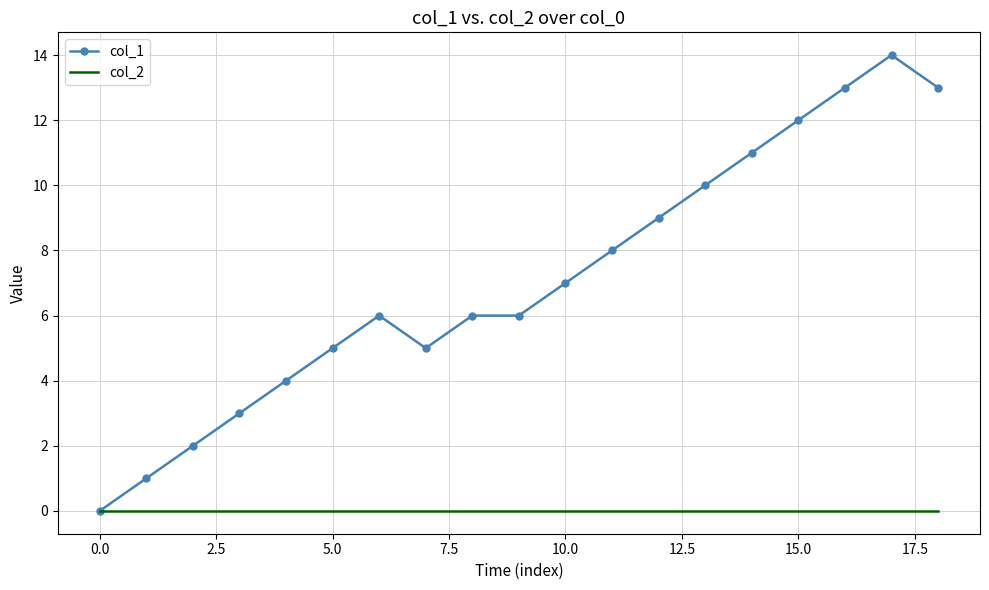

Rank the series by their average value, from highest to lowest.

col_1, col_2